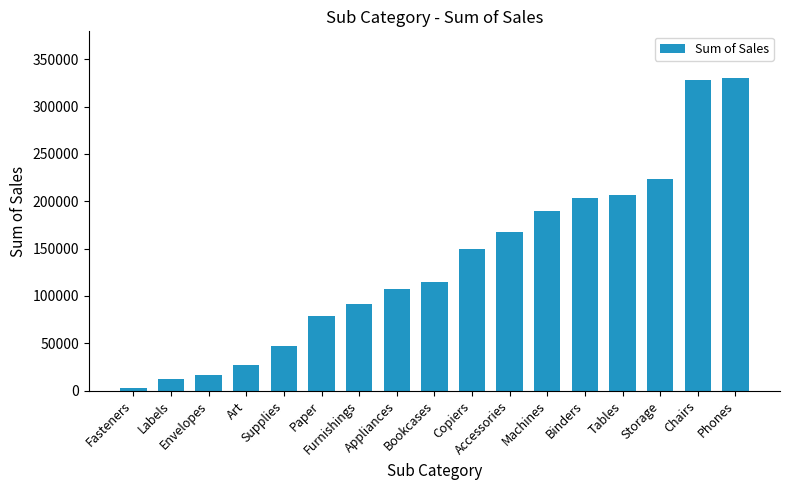

What is the change in value from Copiers to Phones?

+180479.0